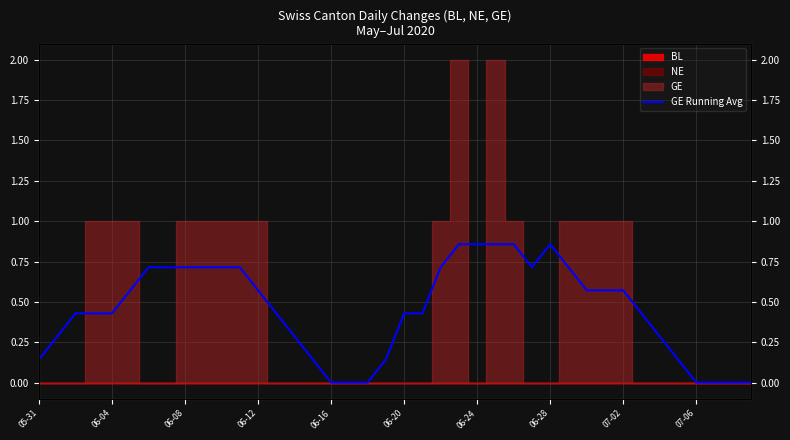

Reading left to right, transcribe all the data shown in this chart.

0.1	0.3	0.4	0.4	0.4	0.6	0.7	0.7	0.7	0.7	0.7	0.7	0.6	0.4	0.3	0.1	0.0	0.0	0.0	0.1	0.4	0.4	0.7	0.9	0.9	0.9	0.9	0.7	0.9	0.7	0.6	0.6	0.6	0.4	0.3	0.1	0.0	0.0	0.0	0.0